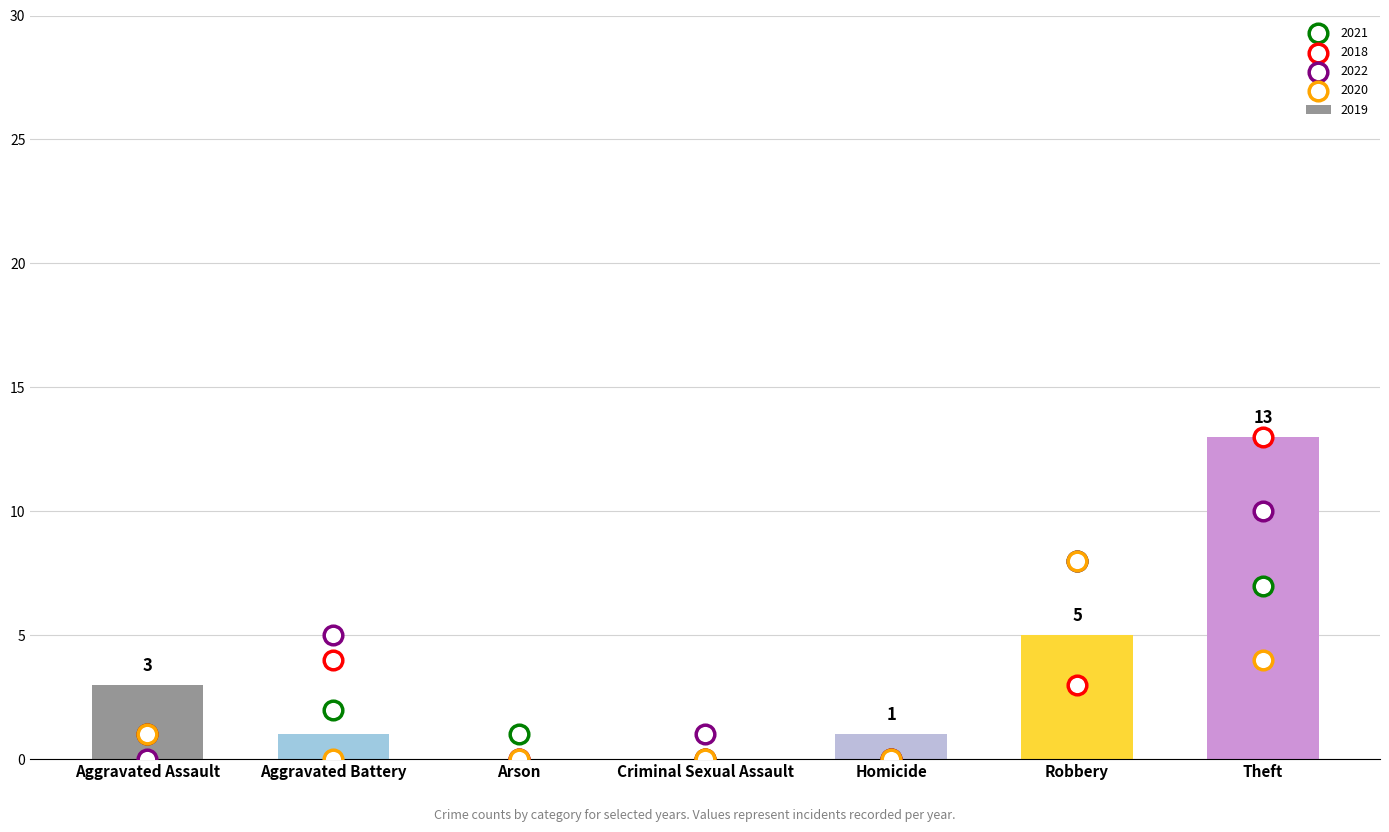

Is the value of 2020 at Arson greater than the value of 2021 at Theft?

No